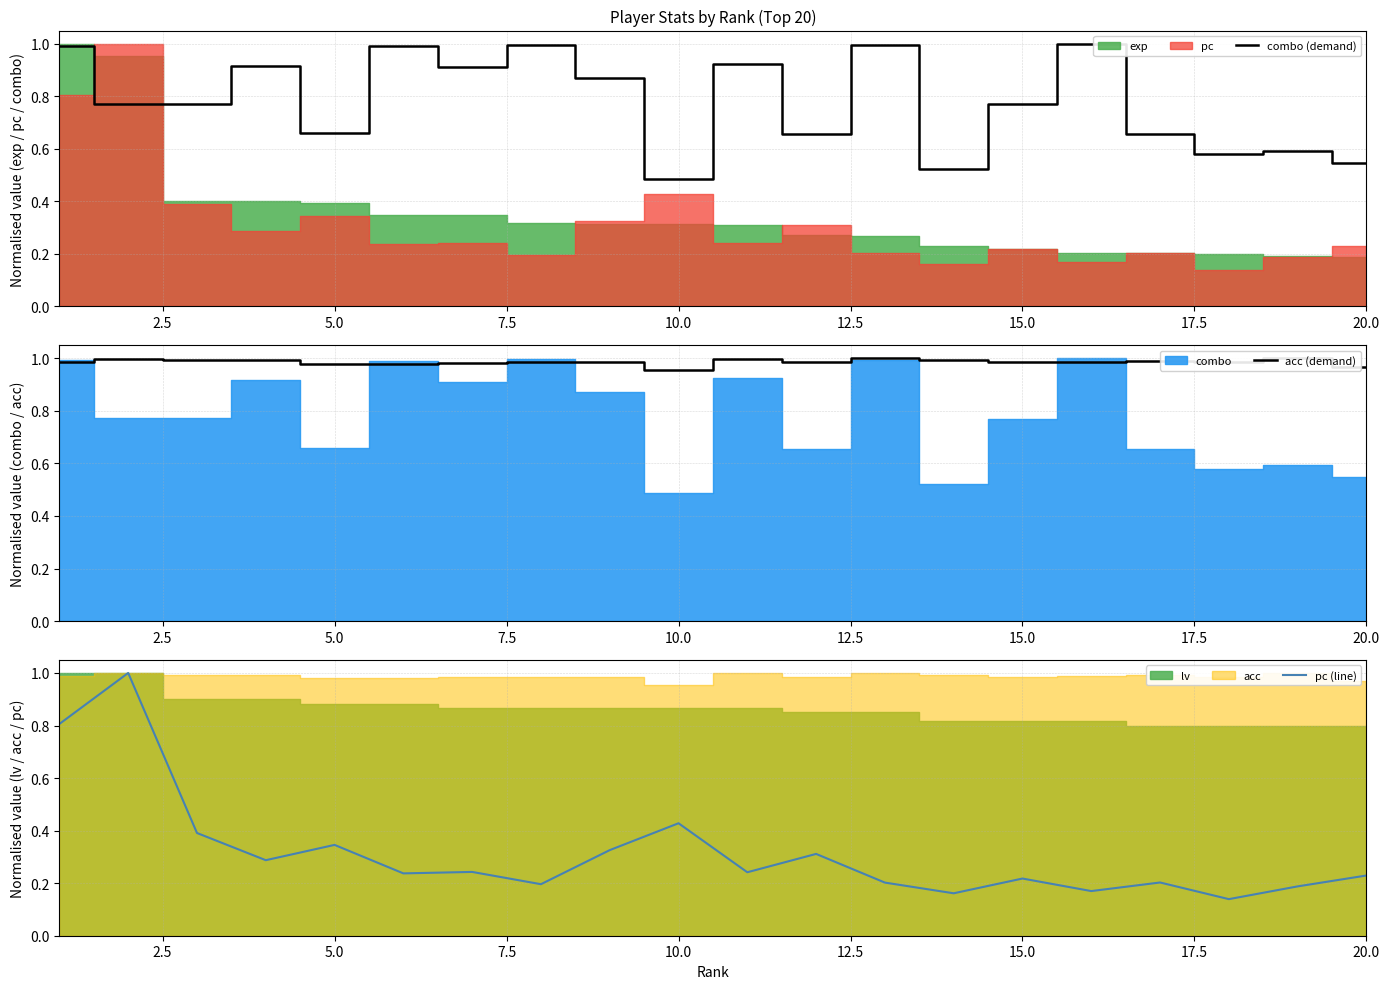

What is the value of the combo (demand) point at the 3rd from the left?

0.8